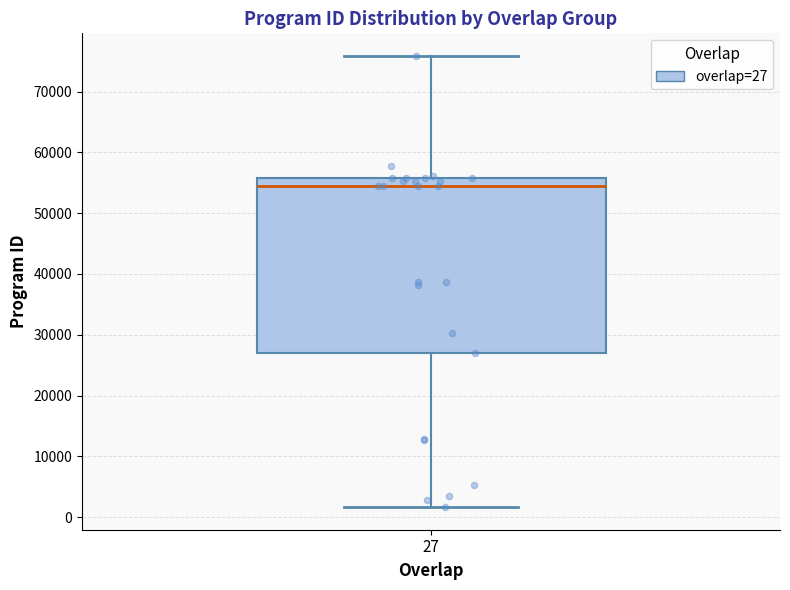

Where is the upper edge of the box at x = 27 on the y-axis? The values are not printed on the chart, so give them approximately, as read against the axis.

56000